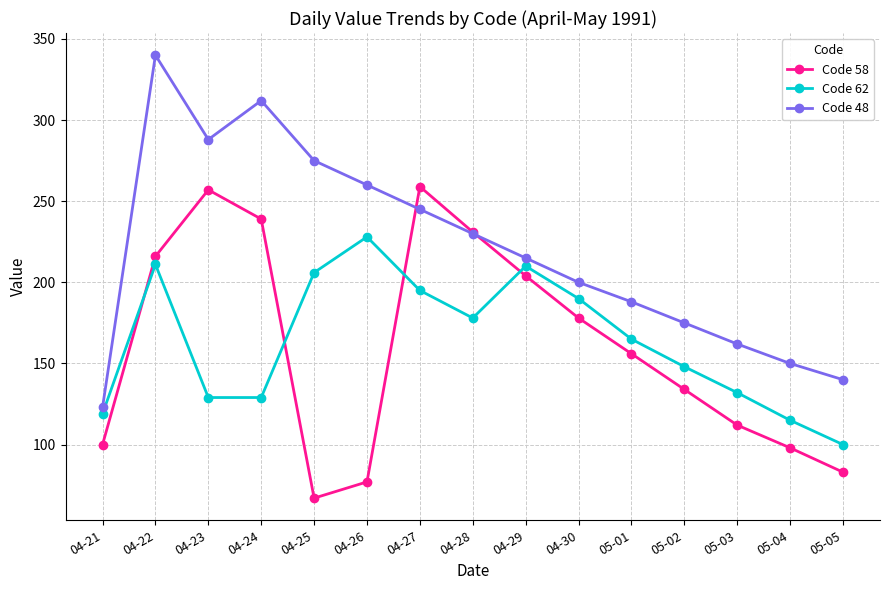

What is the difference between the highest and lowest values at 04-24?

183